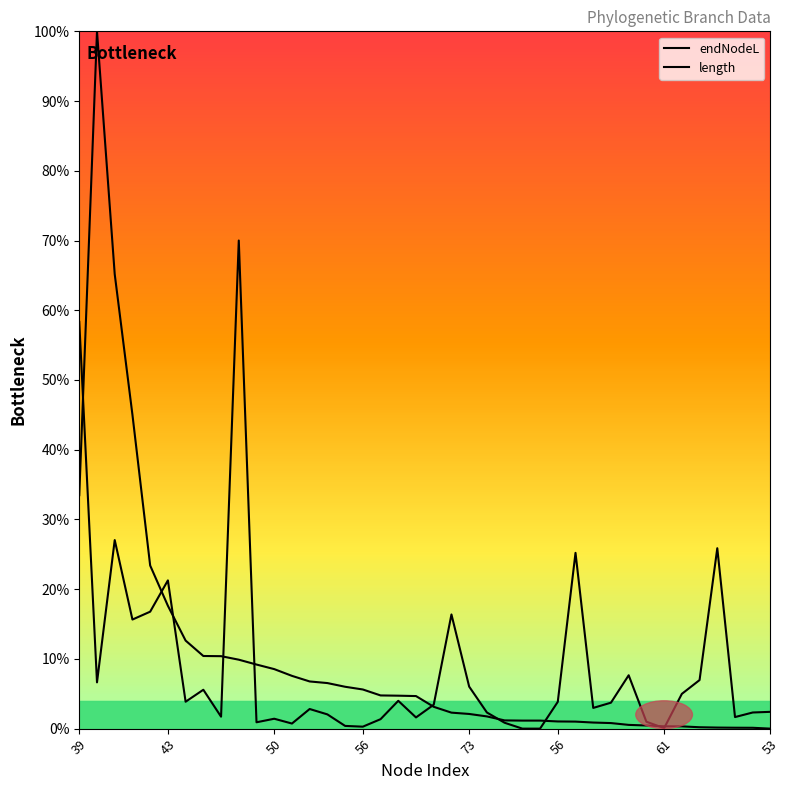

Does the chart display data point markers on the line(s)?

No